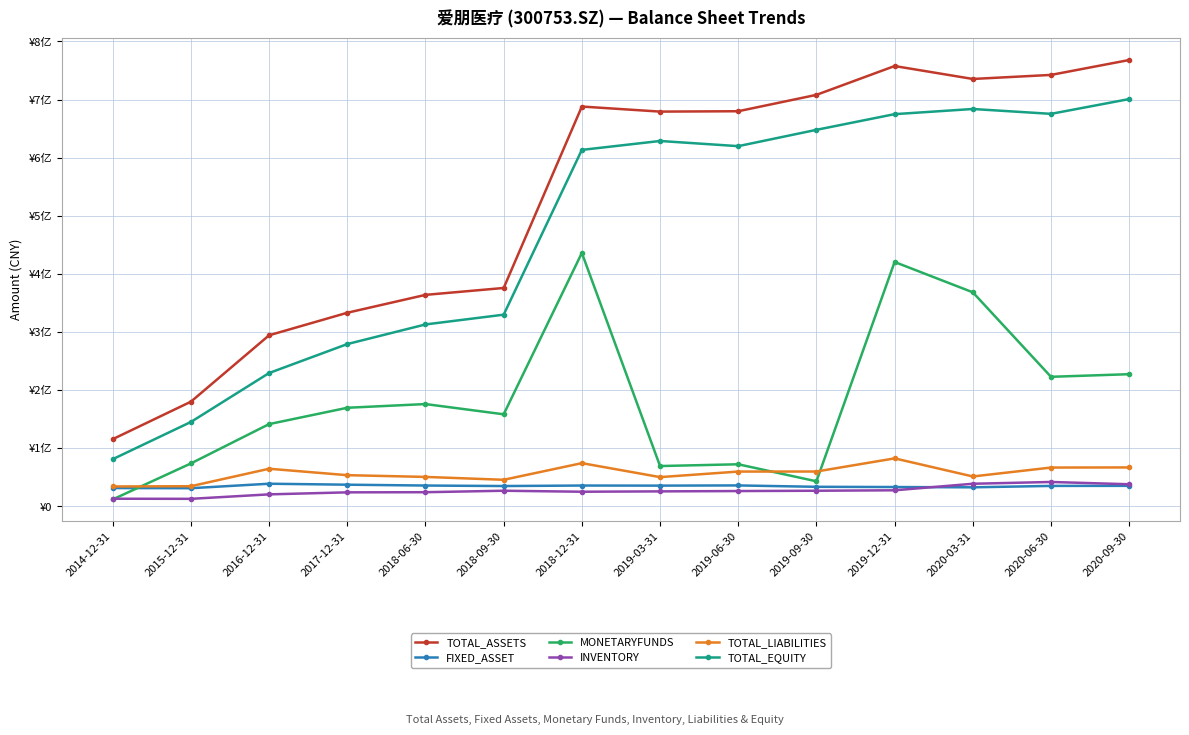

What is the minimum value shown in the chart?

12164877.4